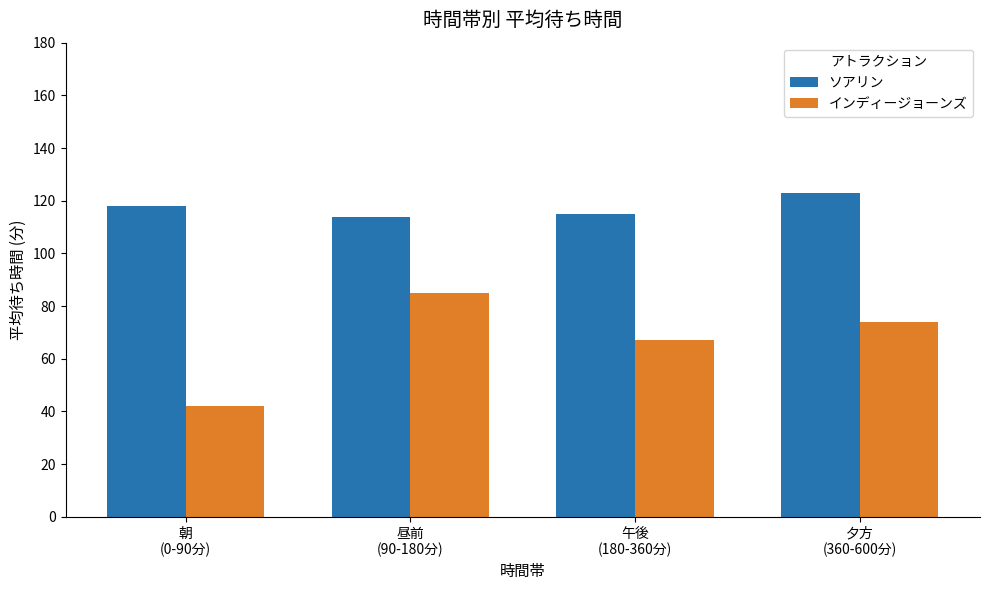

Reading left to right, transcribe all the data shown in this chart.

ソアリン: 118	114	115	123
インディージョーンズ: 42	85	67	74